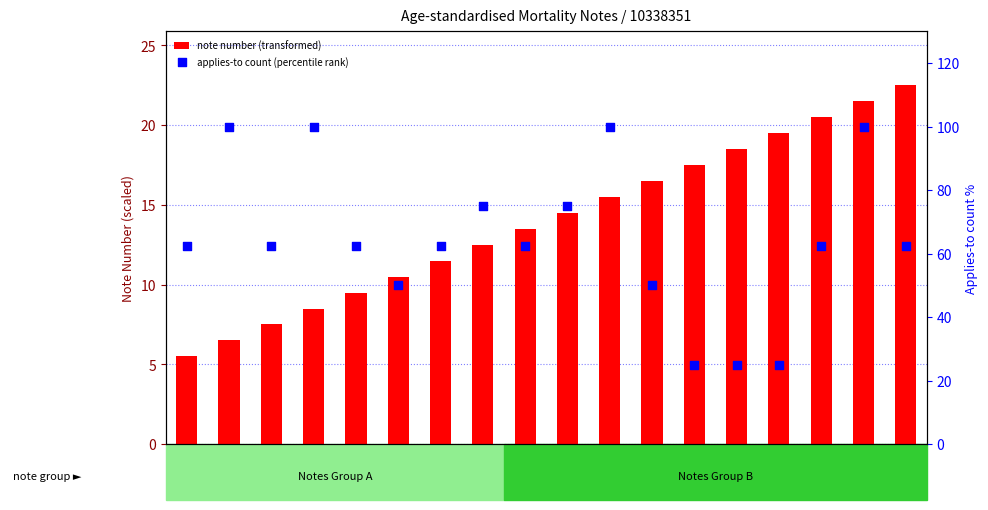

What is the total value across all series at 12?

66.5